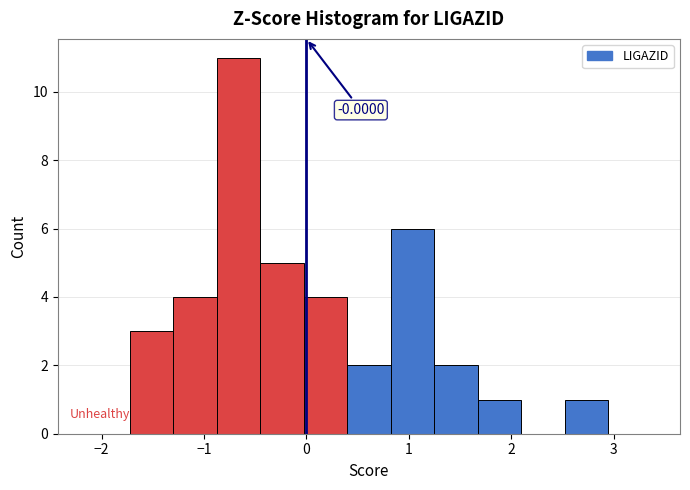

Which range on the x-axis has the tallest bar?

-0.9 to -0.5